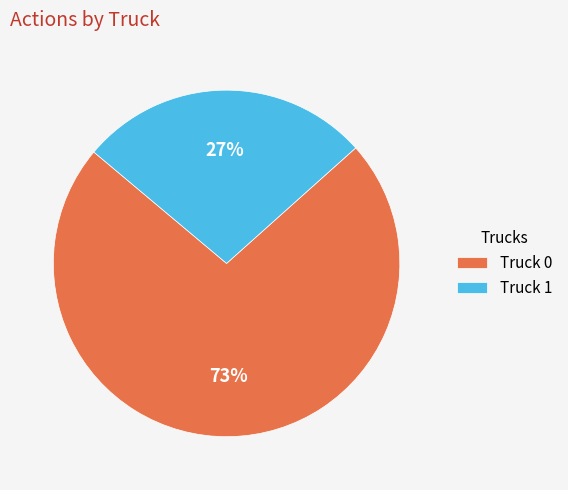

Does Truck 0 represent more than half of the total?

Yes